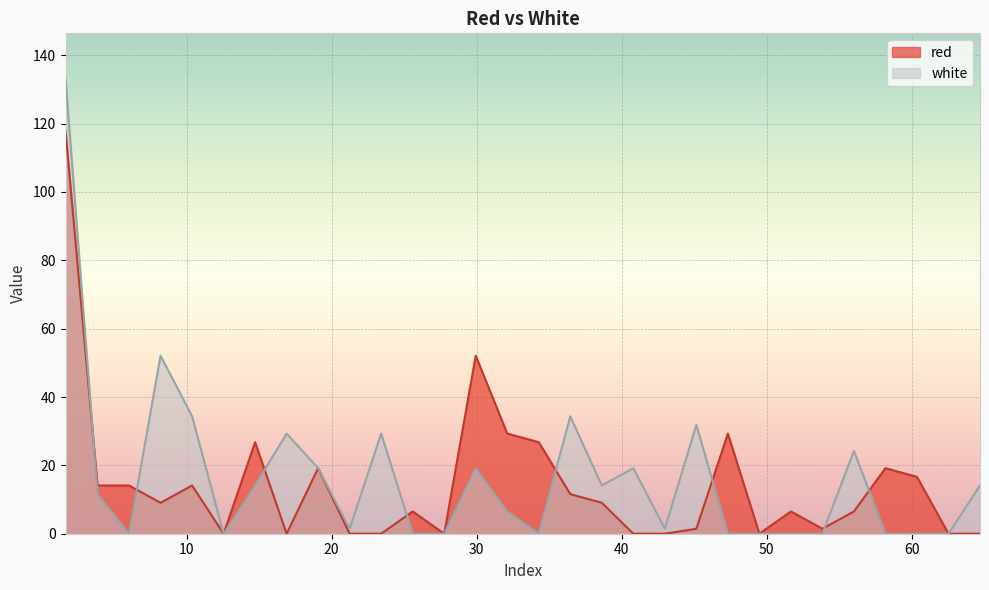

Which series has the widest spread of values?

white